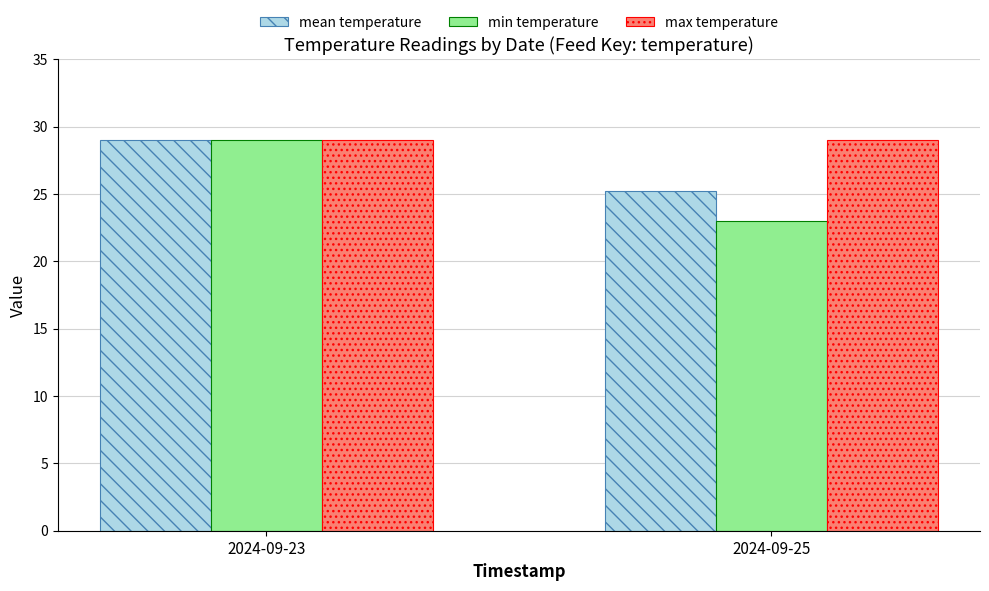

What is the sum of all max temperature values?

58.0